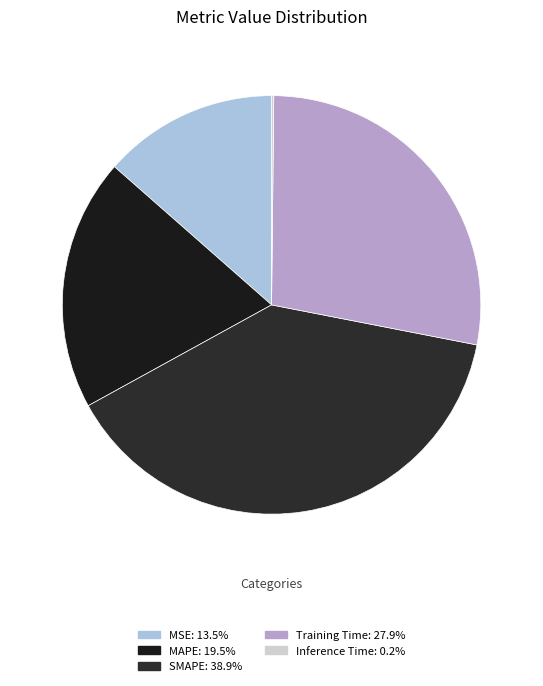

To the nearest percent, what percentage of the pie is MAPE?

19%